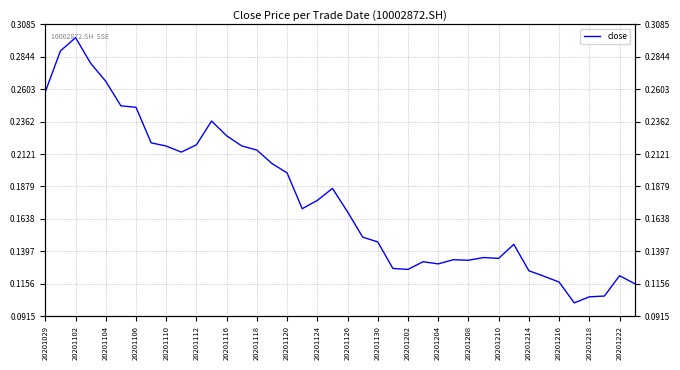

Which has a higher value, 37 or 20201130?

20201130